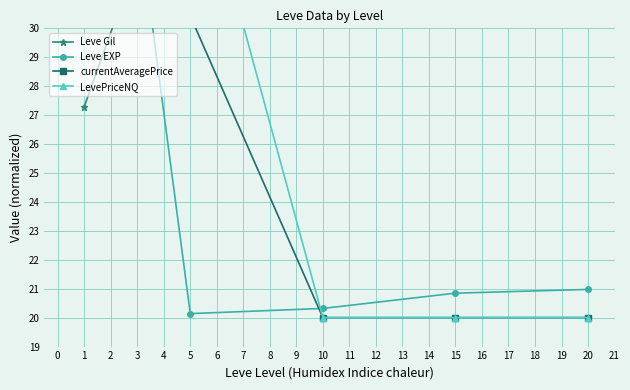

True or false: LevePriceNQ has more than 0 interior local peaks.

True